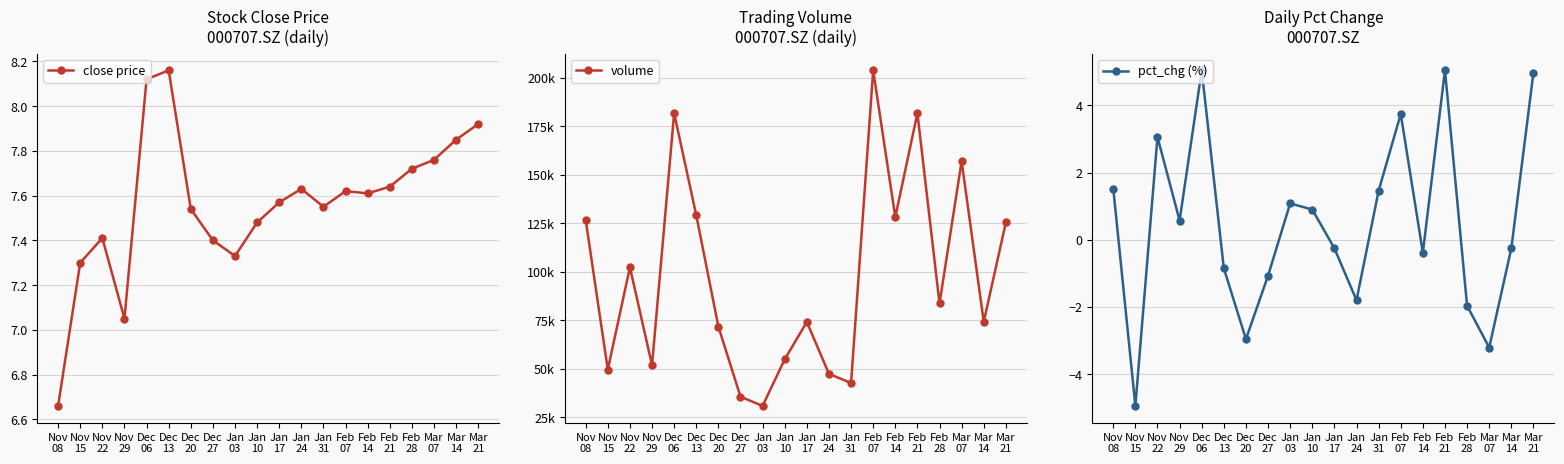

What is the label of the 14th point from the right?

Dec
20